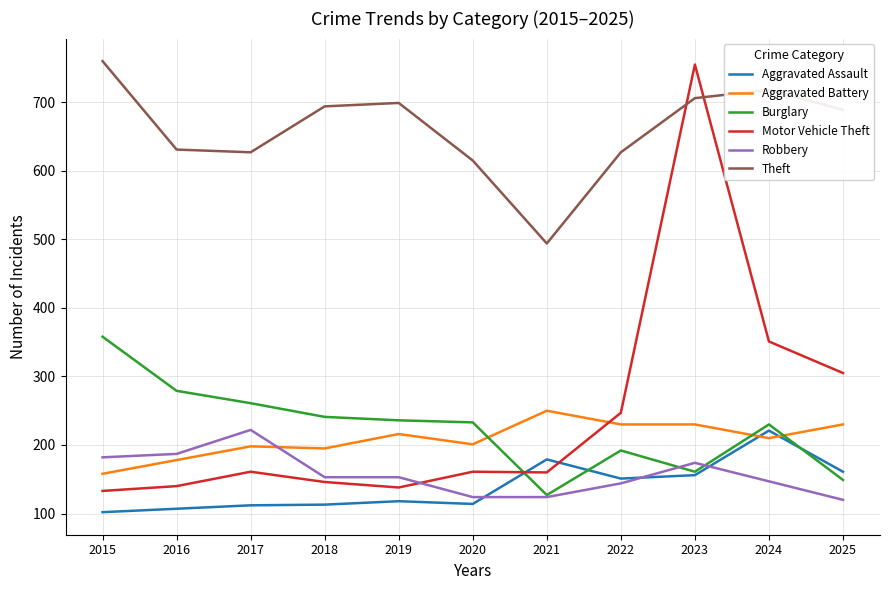

How many times do Aggravated Assault and Robbery cross each other?

3